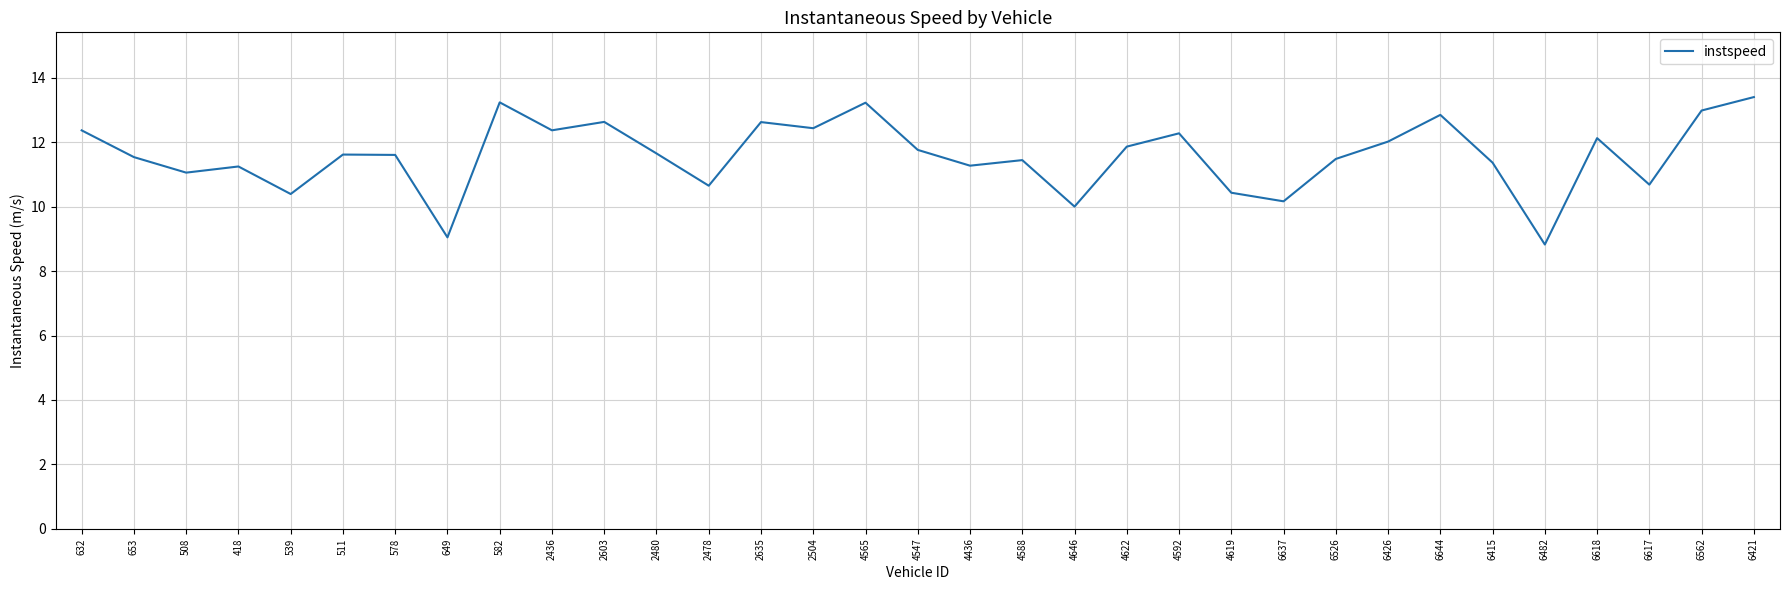

Which category has the lowest value across all series?

6482